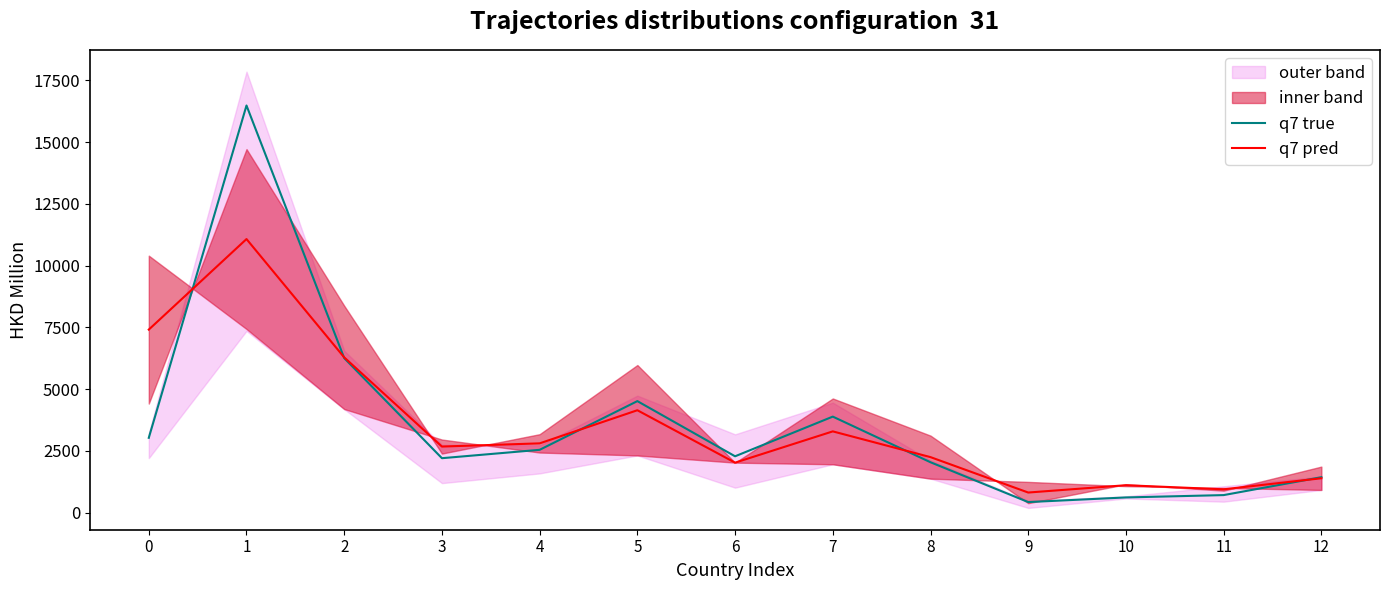

What is the minimum value for q7 true?

427.5